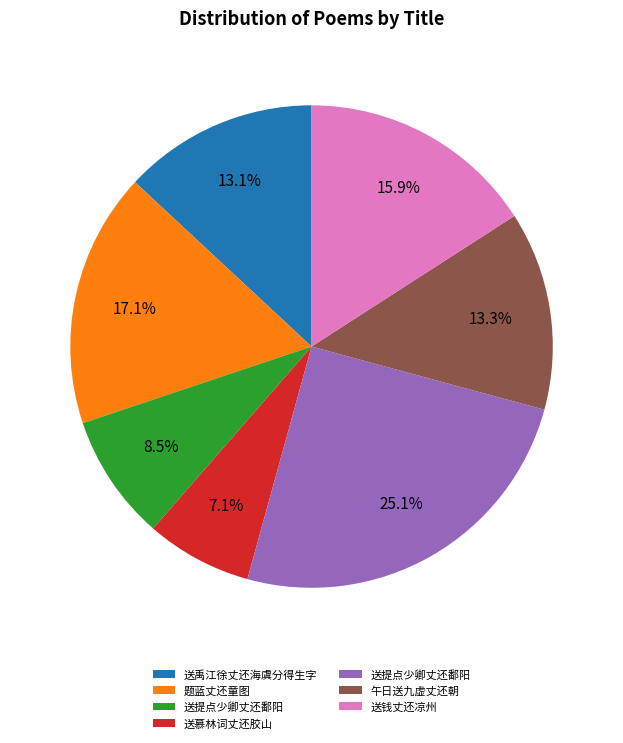

How many slices are in this pie chart?

7